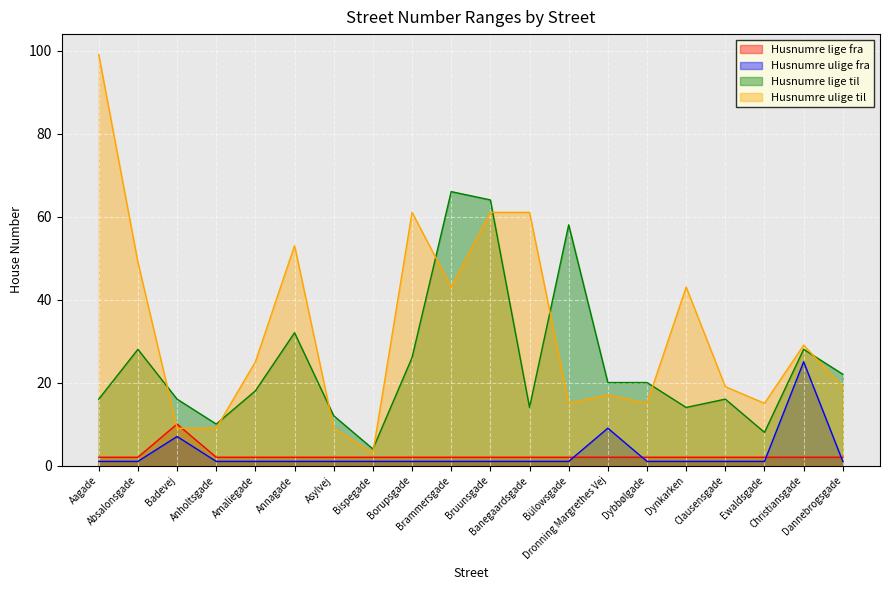

True or false: Husnumre lige til and Husnumre lige fra intersect in this chart.

False